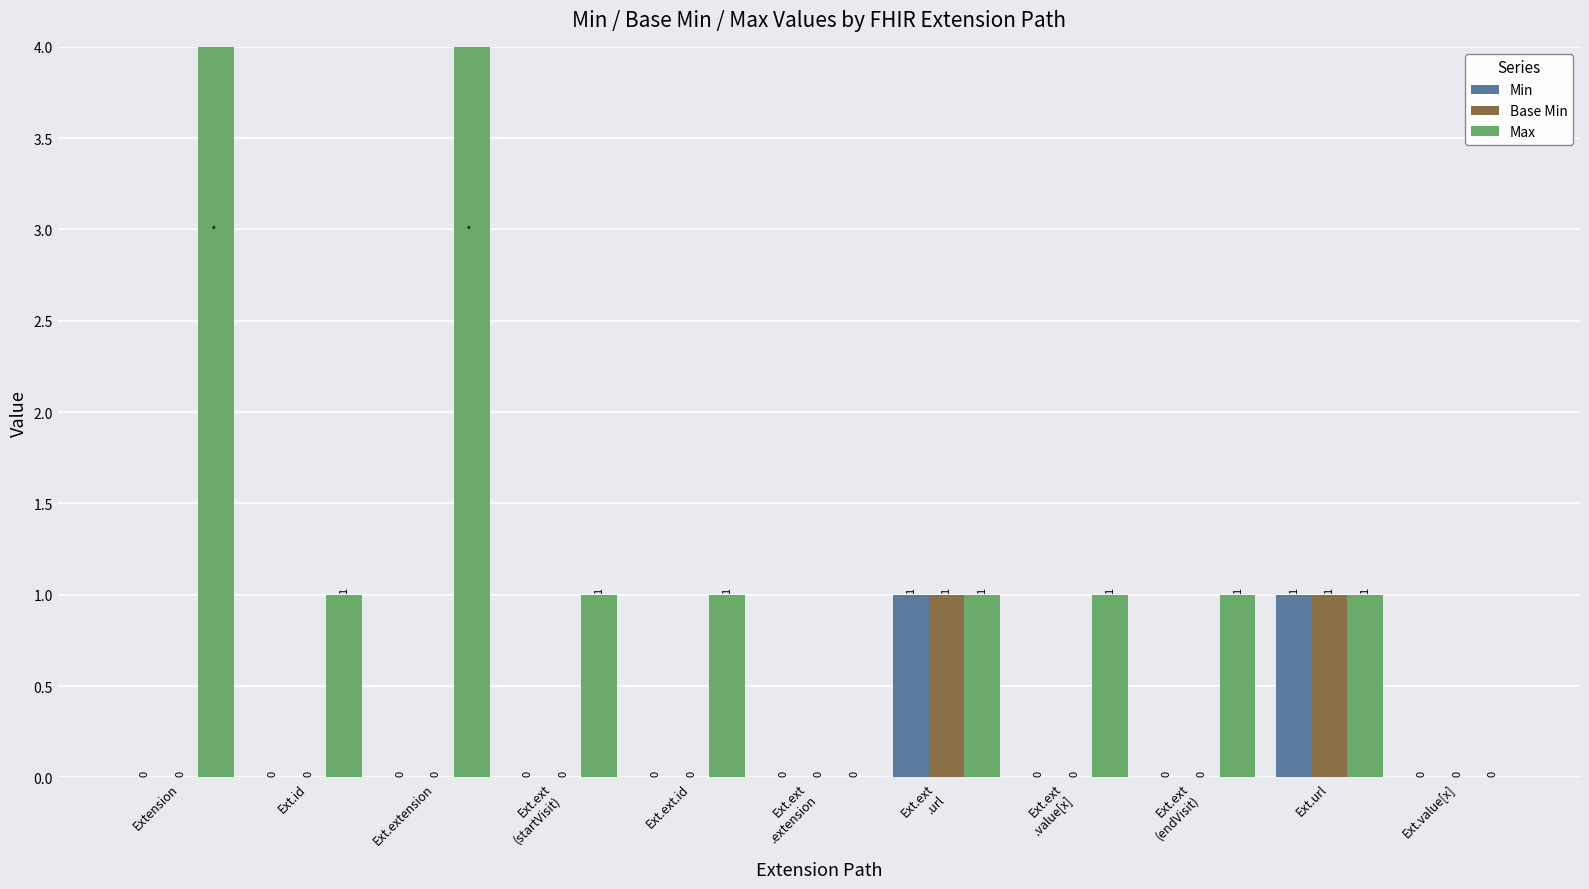

What is the highest value of the Min series?

1